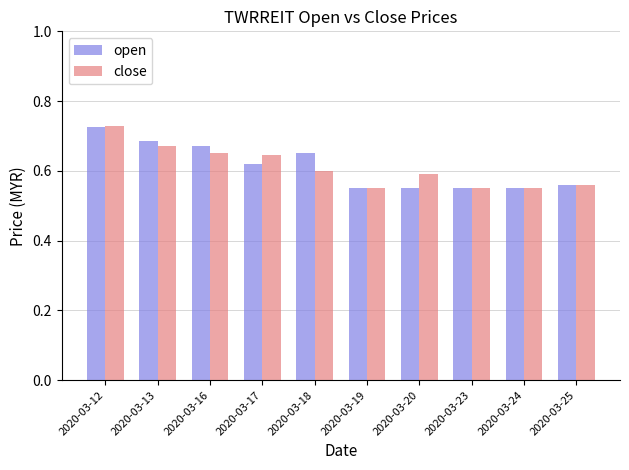

Between 2020-03-13 and 2020-03-20, which series saw the biggest shift?

open